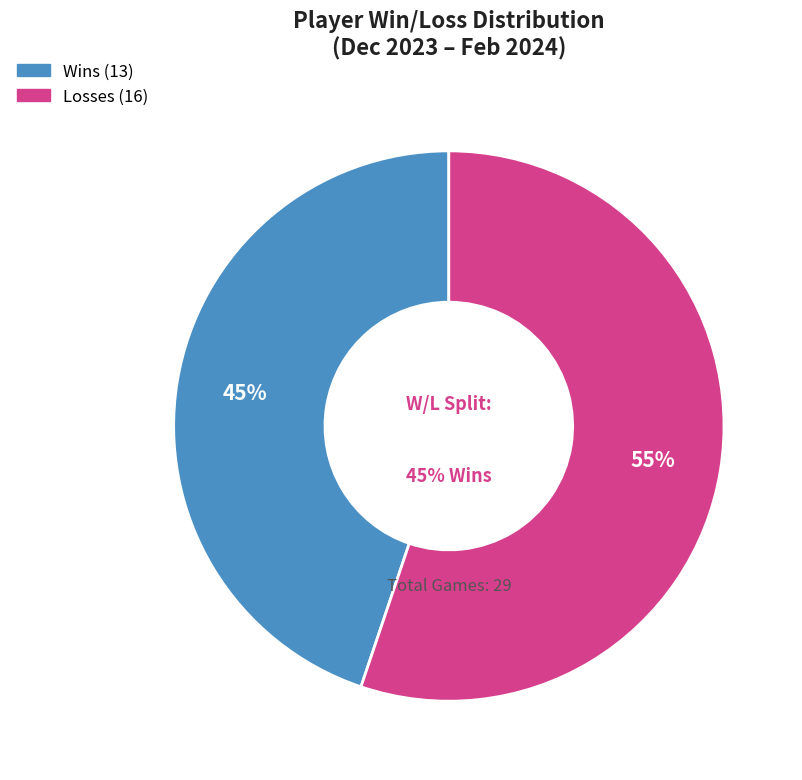

Rank the categories by value from highest to lowest.

L, W